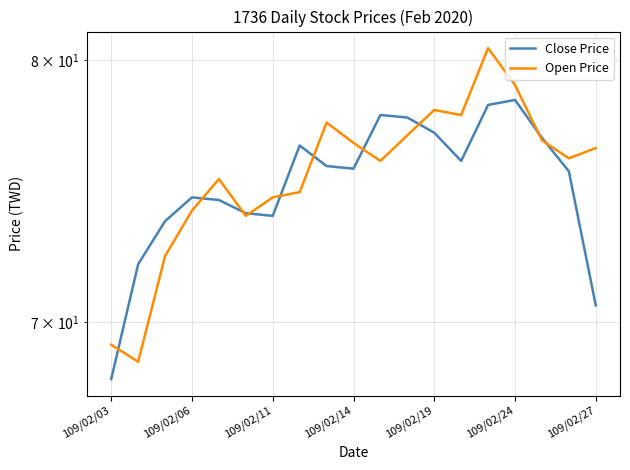

The value of Close Price at 8 is 41.5. True or false?

False